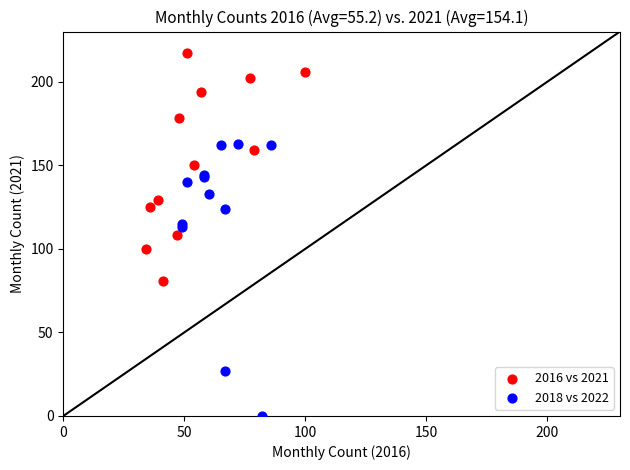

Which series has the largest Y range (max minus min)?

2018 vs 2022